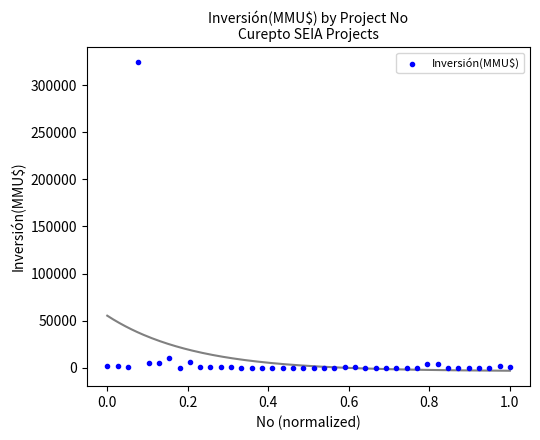

What is the range of Y values (max minus min)?

324020